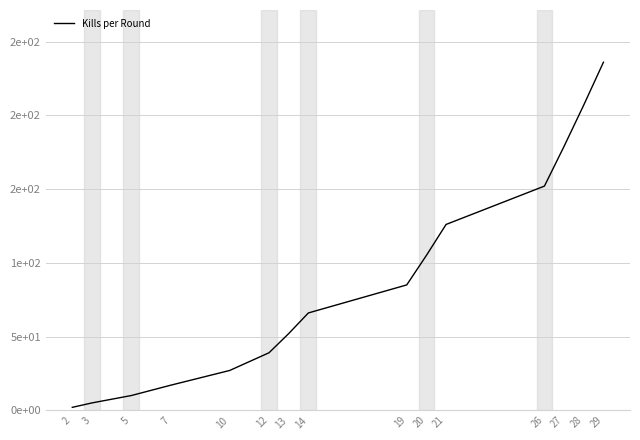

Approximately how many times larger is the value at 21 compared to 26?

0.8